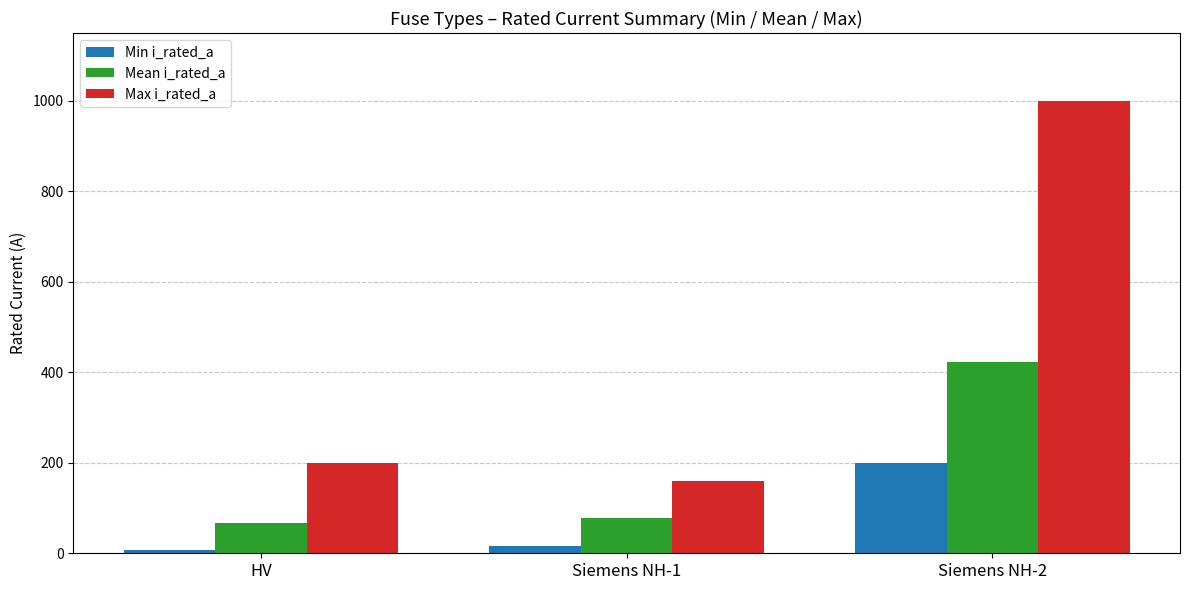

What position from the right is HV?

3